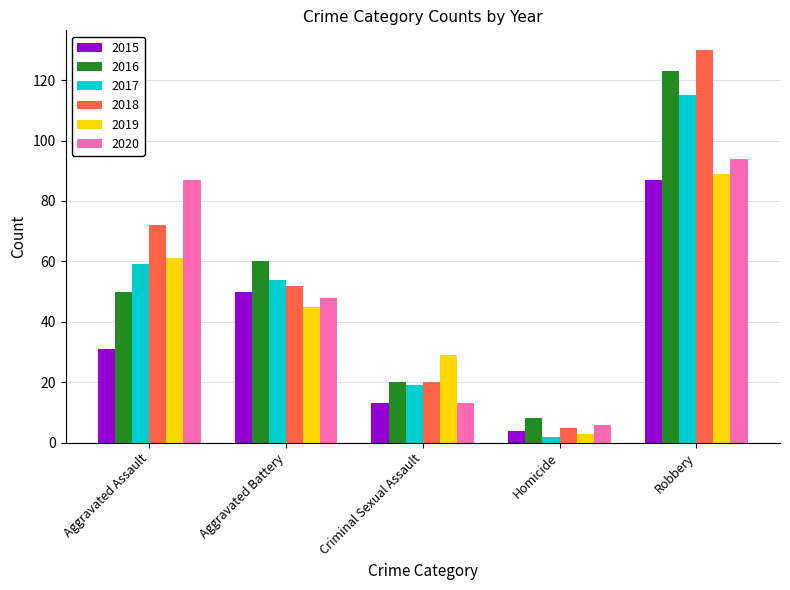

The value of 2018 at Aggravated Assault is 72. True or false?

True